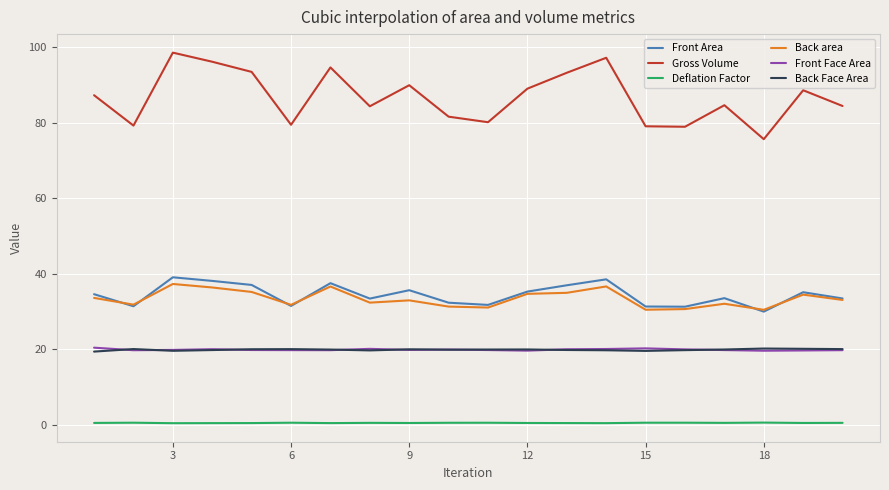

Which series has the largest total across all categories?

Gross Volume